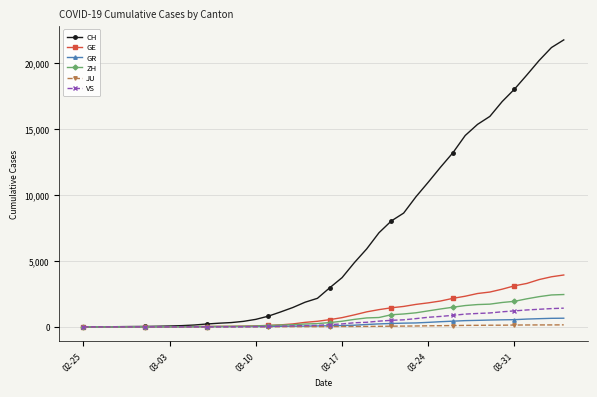

Which series has the largest range (max minus min)?

CH